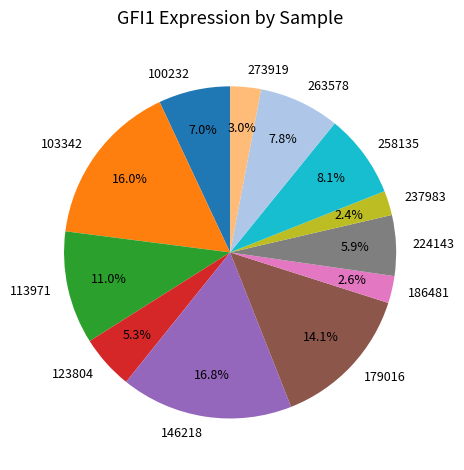

Is 224143 the majority of the pie?

No